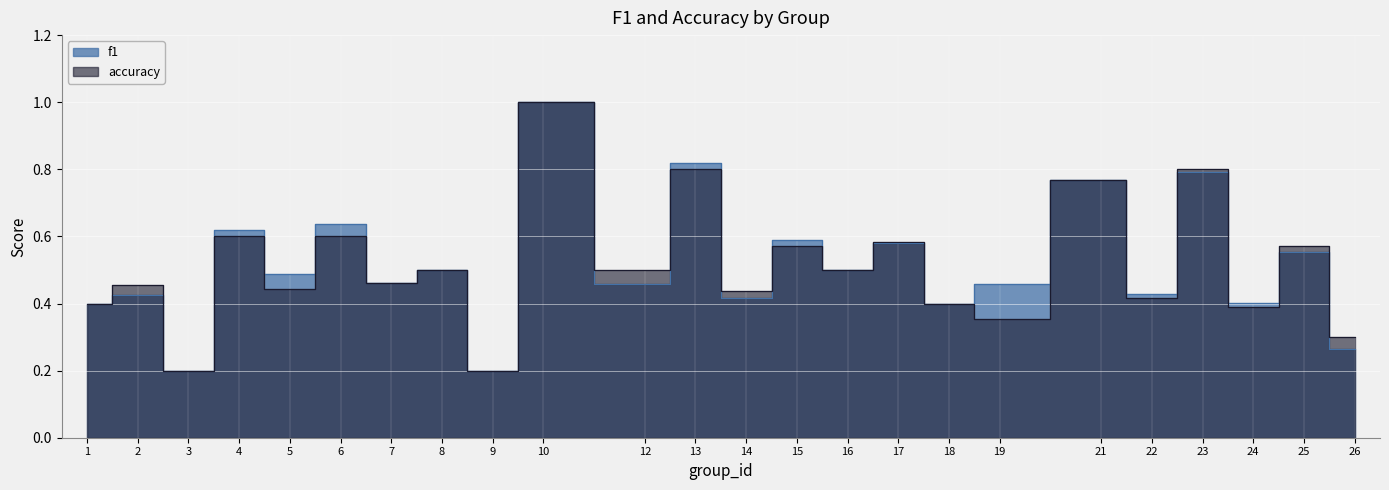

The f1 series shows 0.5 at 16. True or false?

True